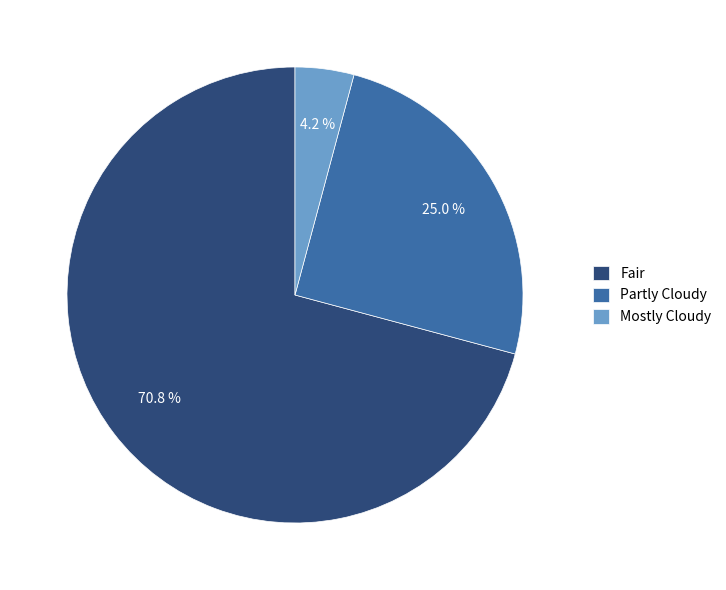

Combined, do Partly Cloudy and Fair account for over 50%?

Yes